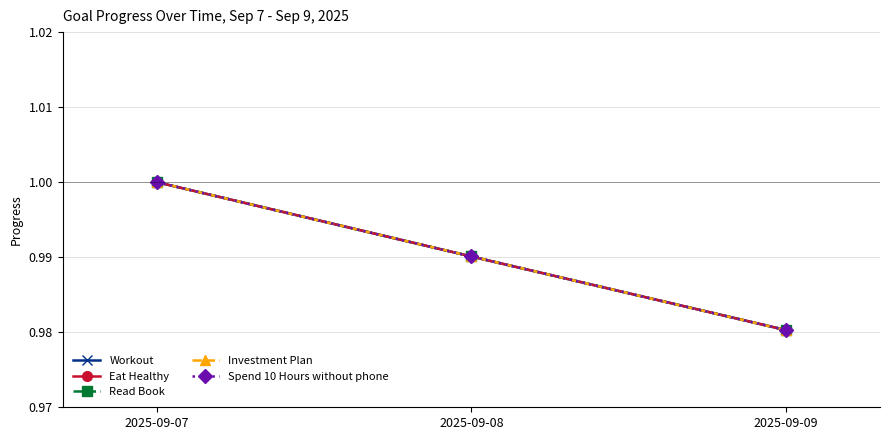

Between 2025-09-08 and 2025-09-07, which is larger?

2025-09-07